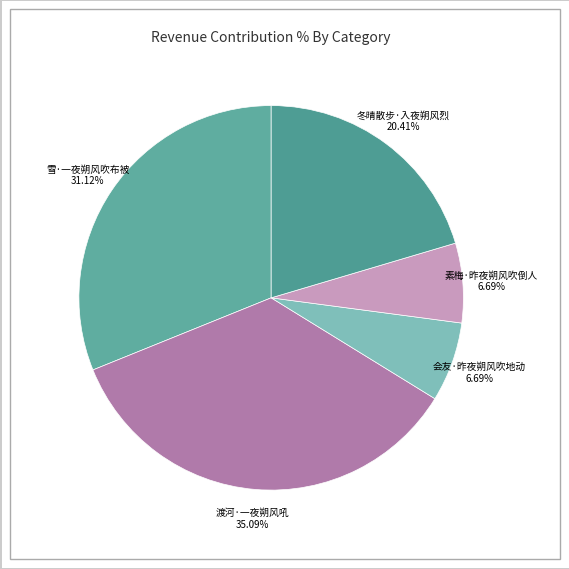

Is it true that 会友·昨夜朔风吹地动 is 16% of the pie?

False